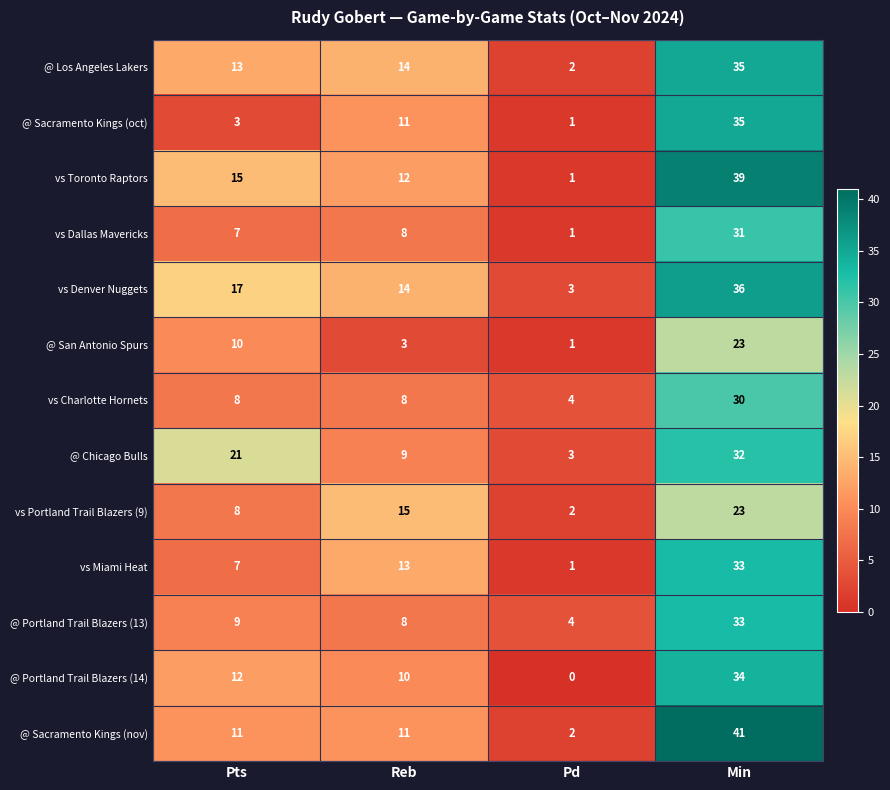

Is it true that @ Portland Trail Blazers (14) equals 15 at Reb?

False